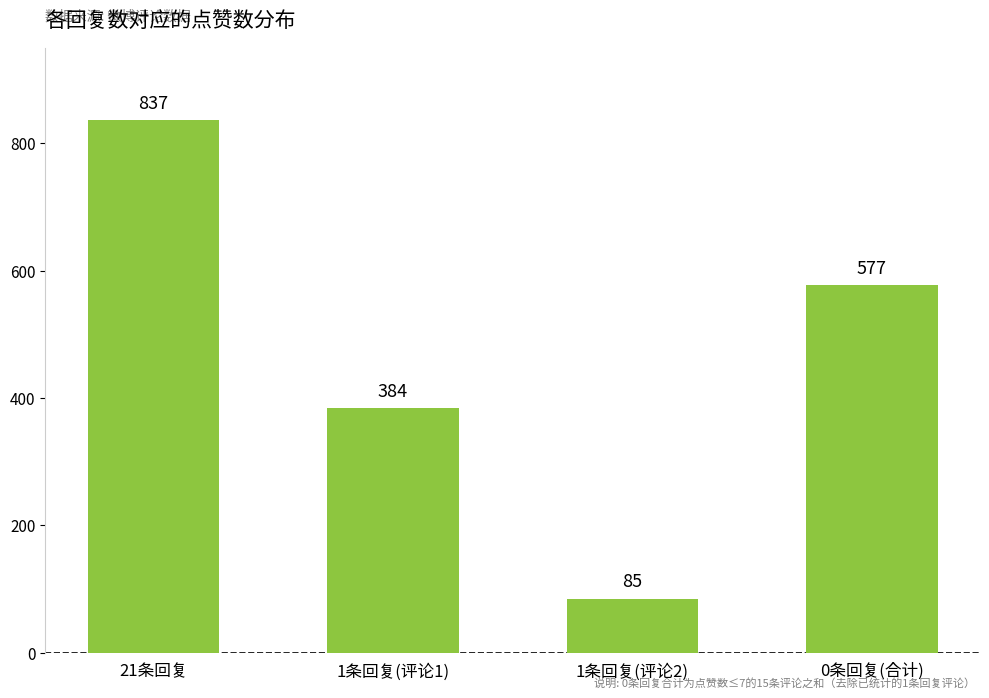

What is the difference between the maximum and minimum values?

752